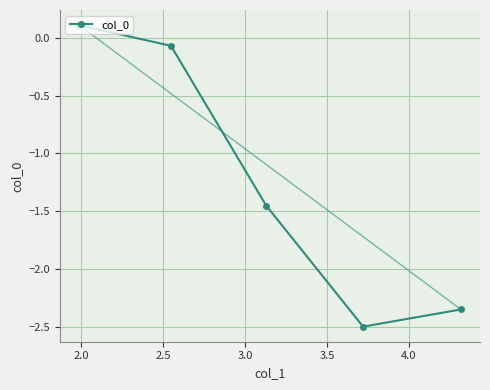

How many values are below -1?

3